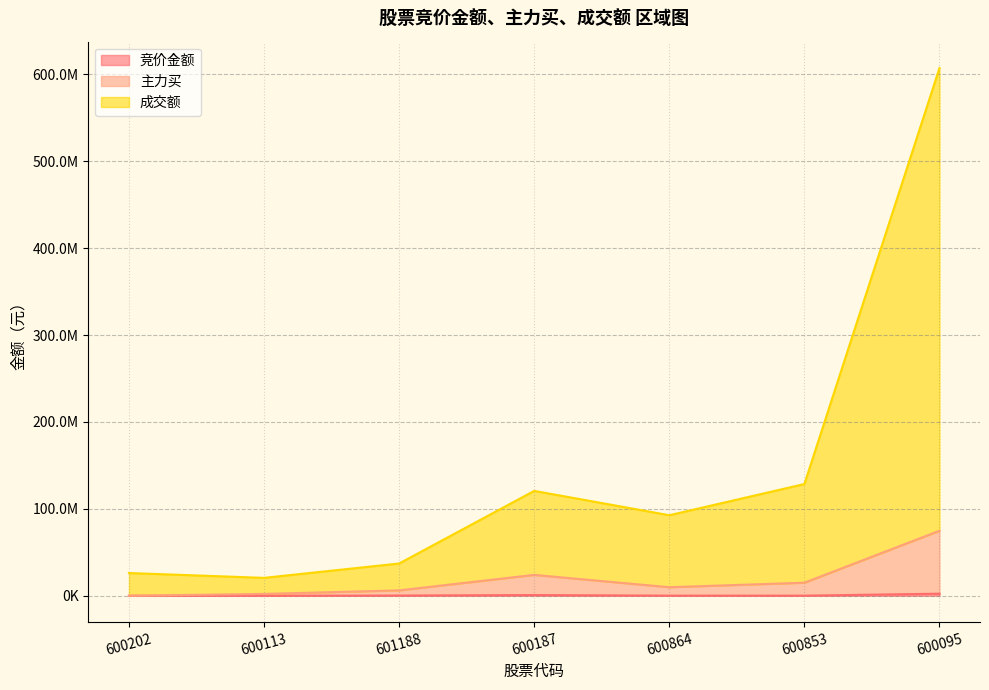

Which category has the highest value in the 成交额 series?

600095